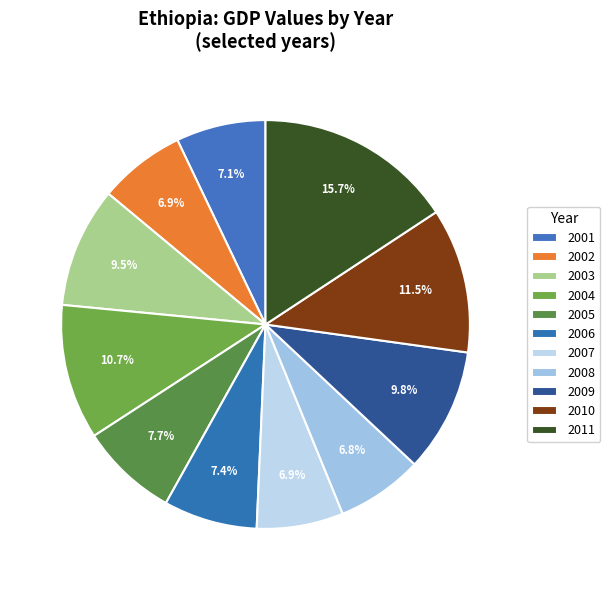

The 2011 slice represents 16% of the pie. True or false?

True